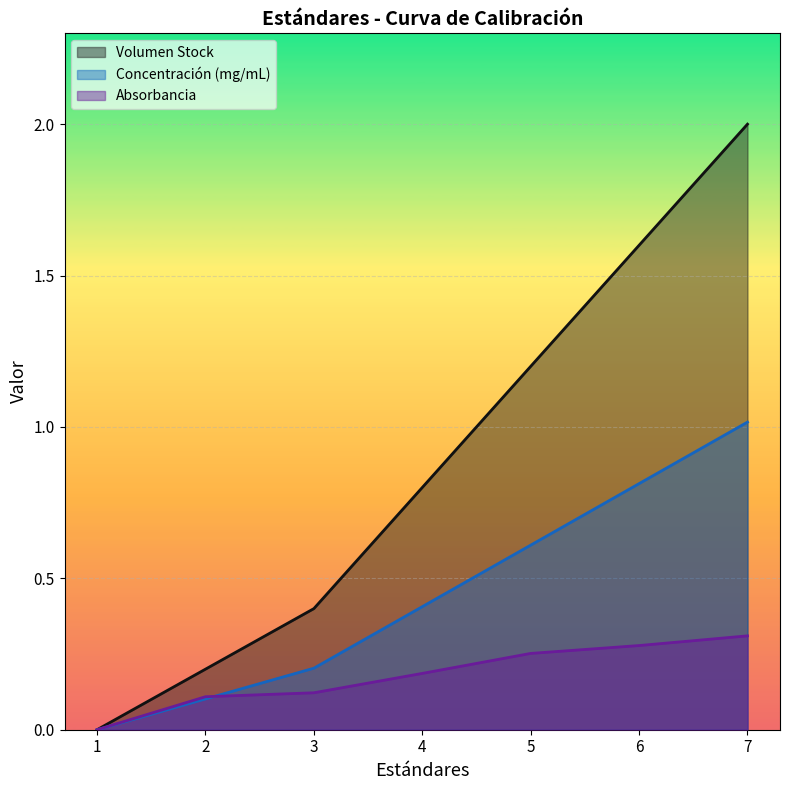

What is the average value of the Volumen Stock series?

0.9